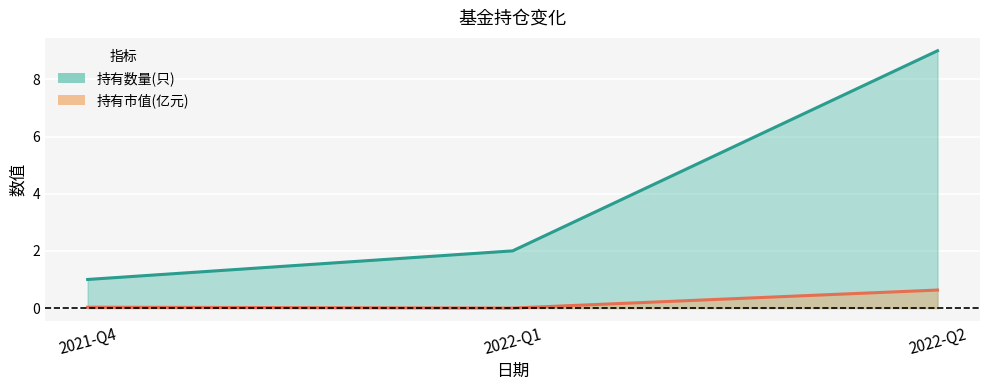

Is the value of 持有数量(只) at 2022-Q1 greater than the value of 持有市值(亿元) at 2022-Q2?

Yes